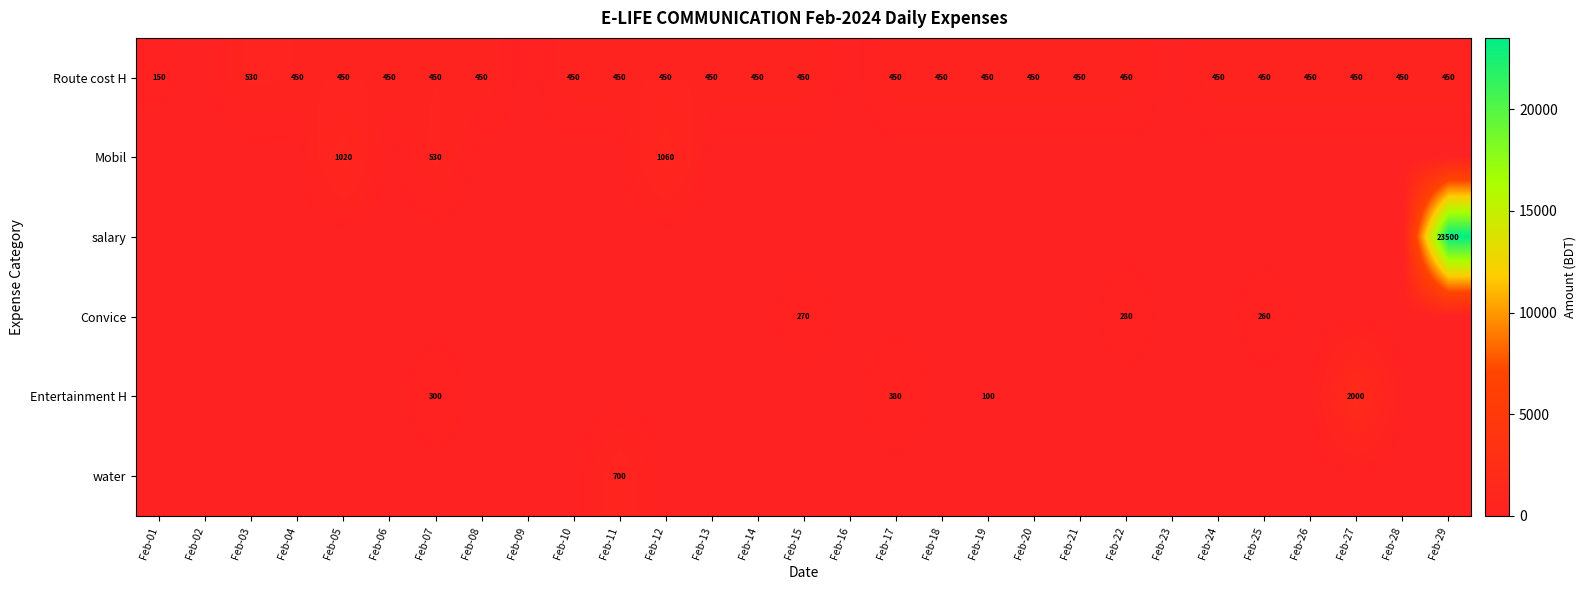

What is the difference between the highest and lowest values at Feb-24?

450